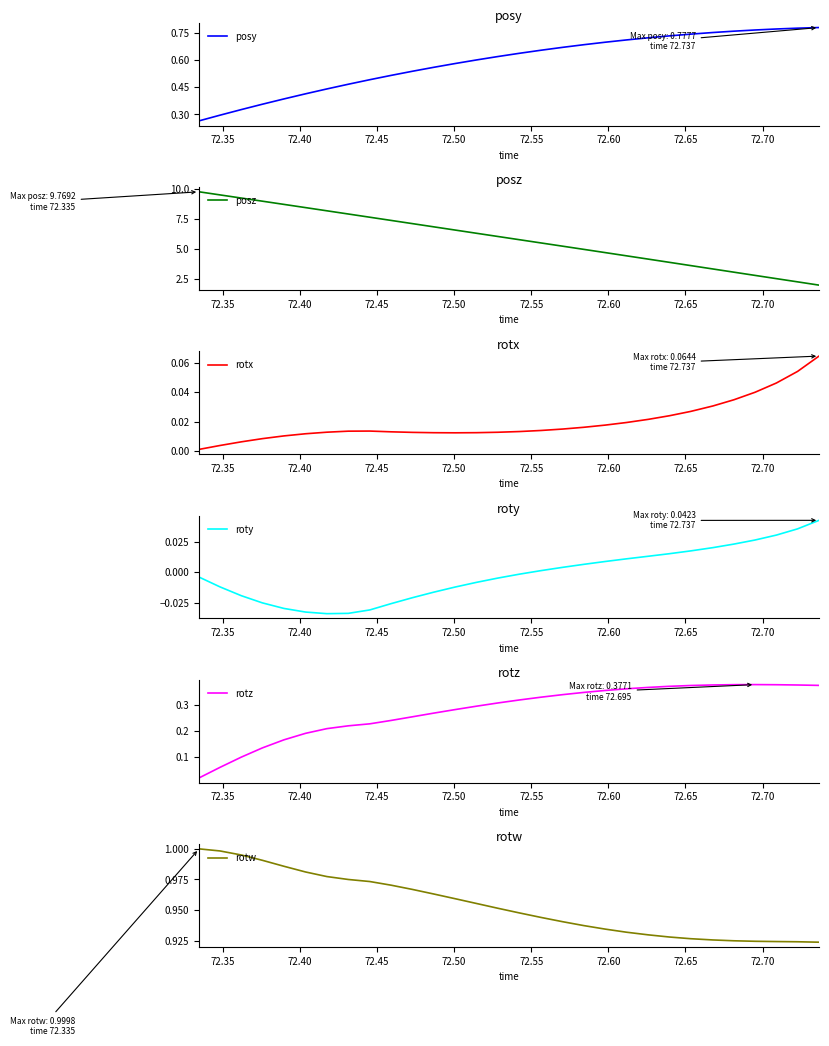

What is the highest value of the posz series?

9.8